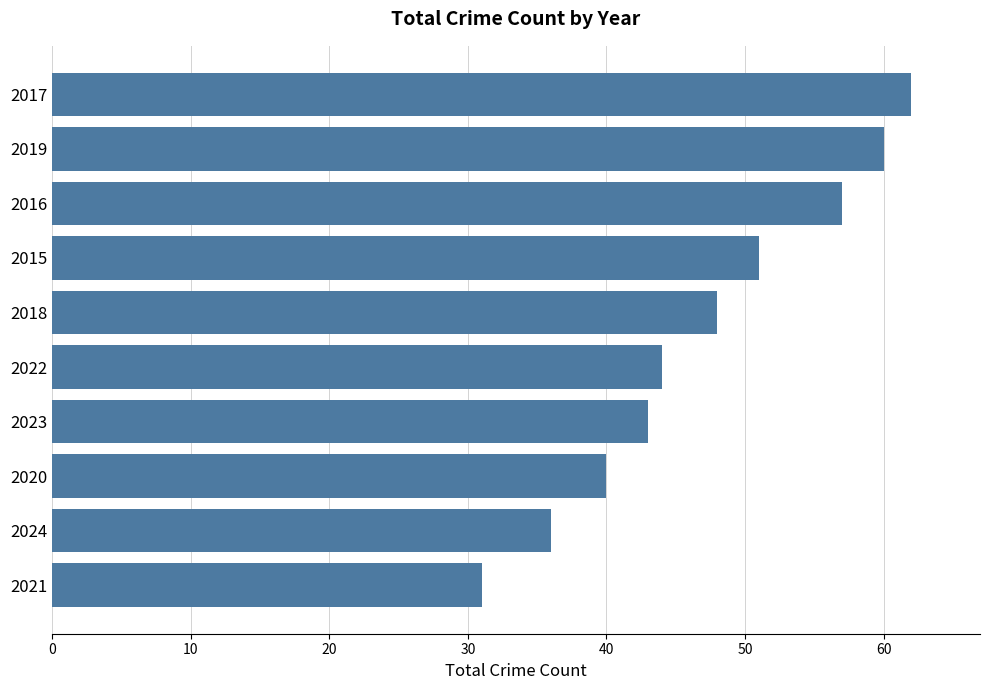

What is the ratio of the value at 2020 to the value at 2024?

1.1